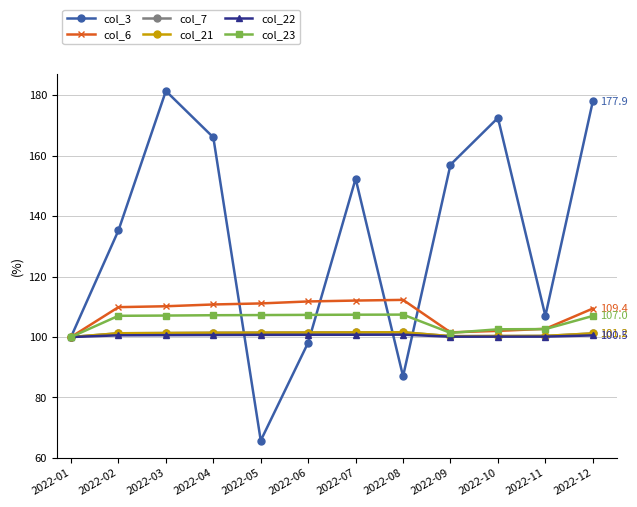

What is the sum of all col_7 values?

1212.1